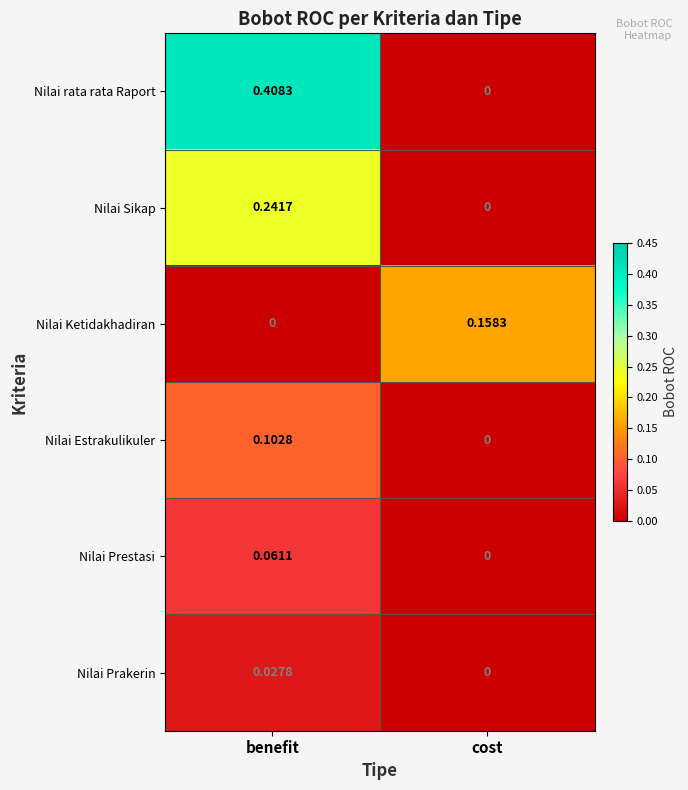

At which category does the chart reach its peak across all series?

benefit